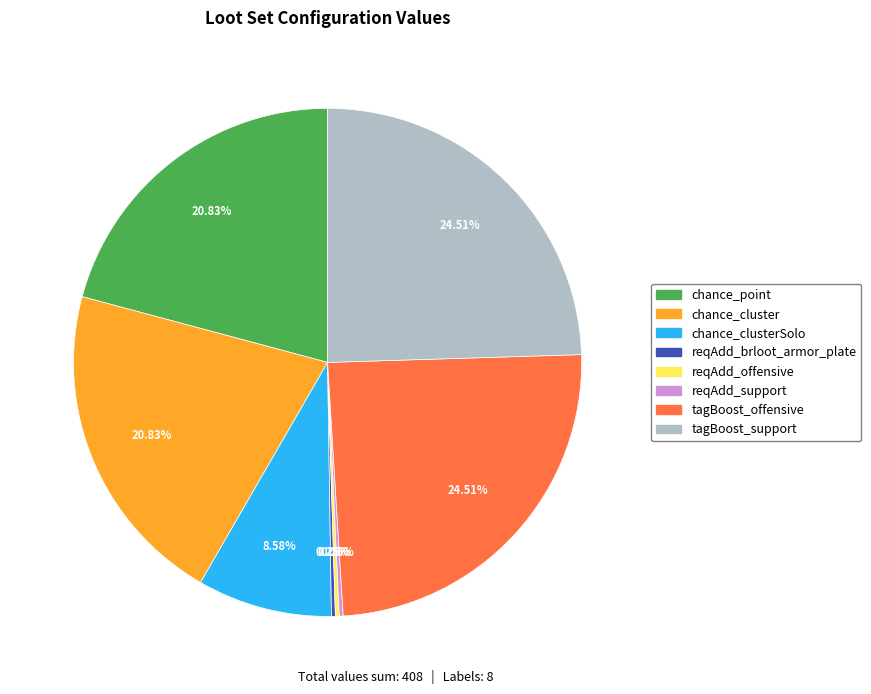

What is the ratio of the value at tagBoost_support to the value at chance_cluster?

1.2